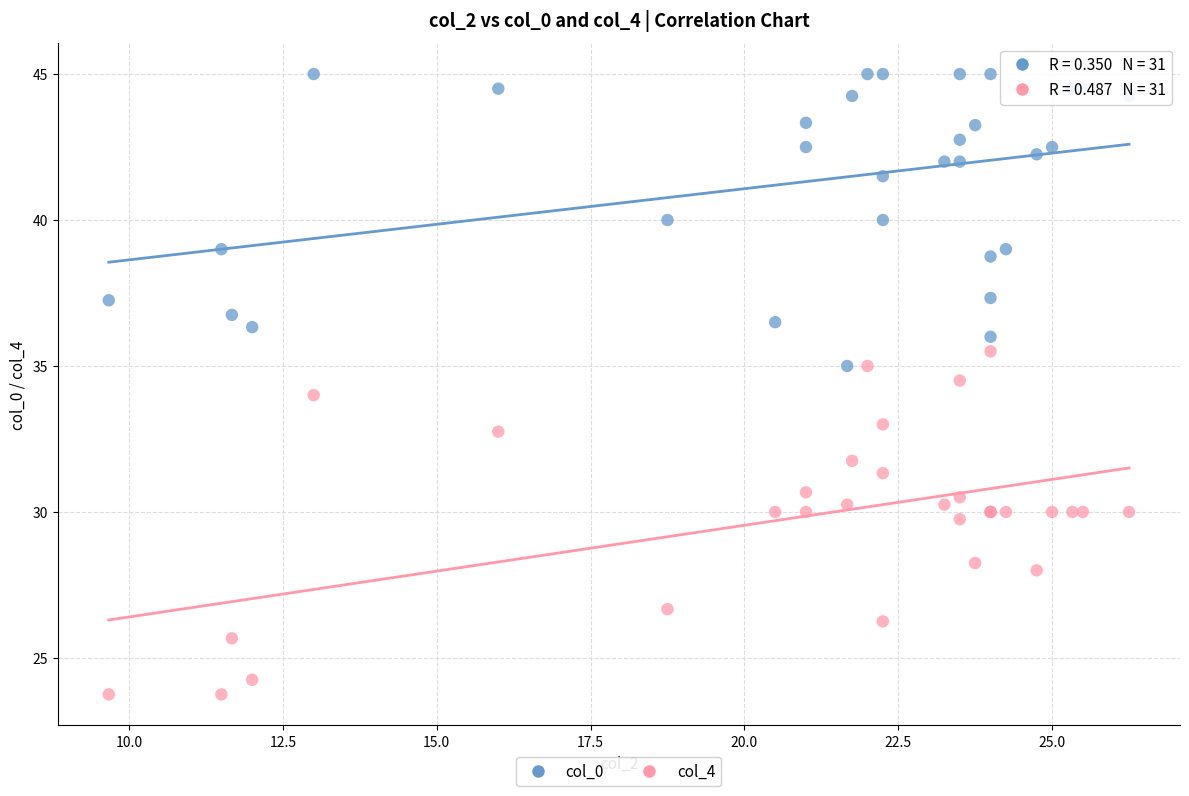

Which series reaches the maximum Y coordinate?

col_0